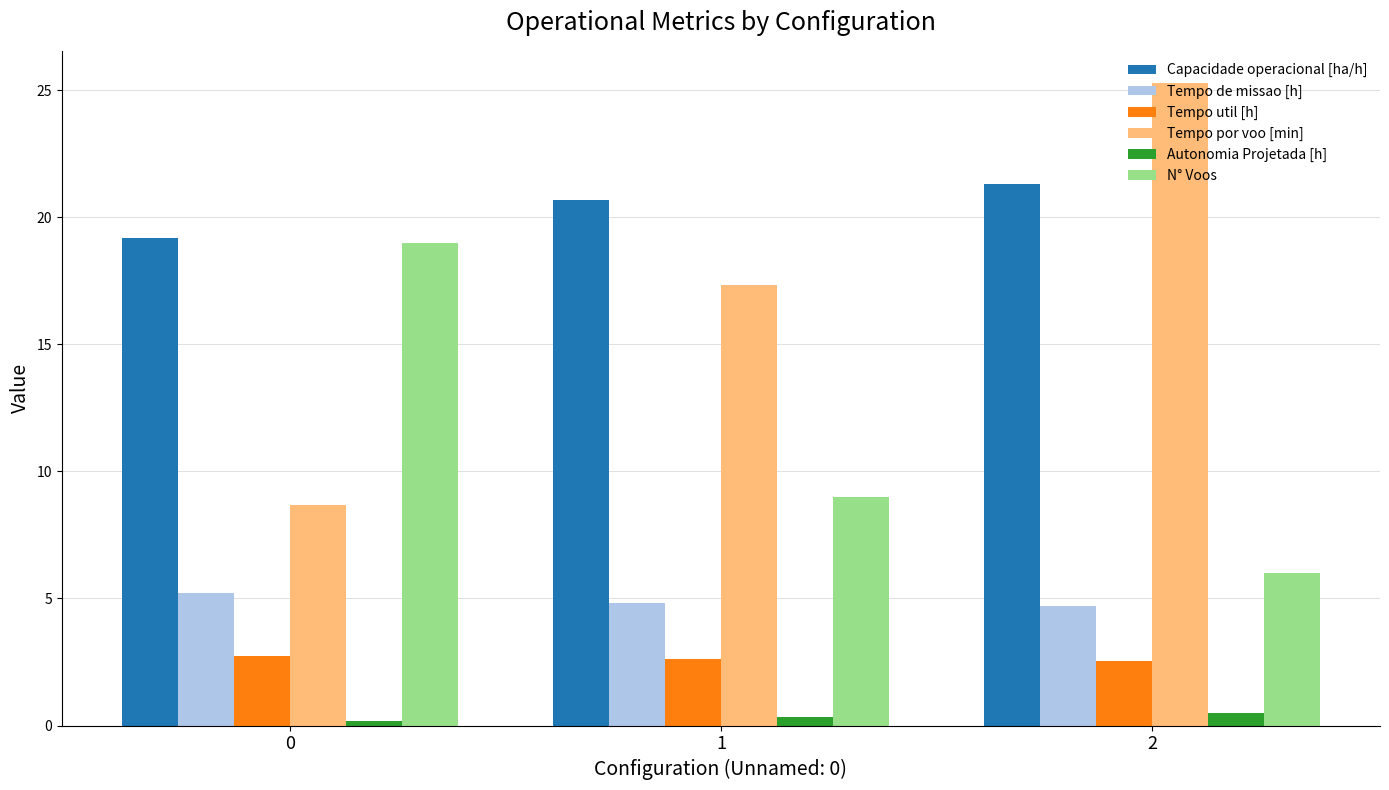

At how many categories does at least one series exceed 8?

3